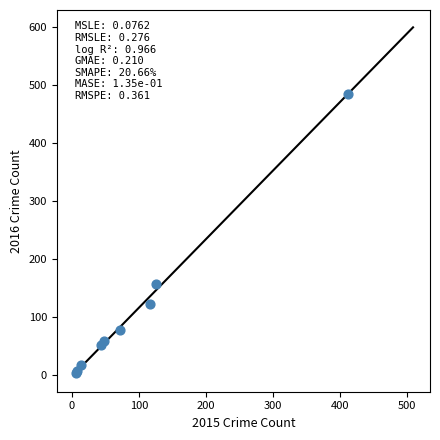

What Y value in the scatter plot is closest to 244?

156